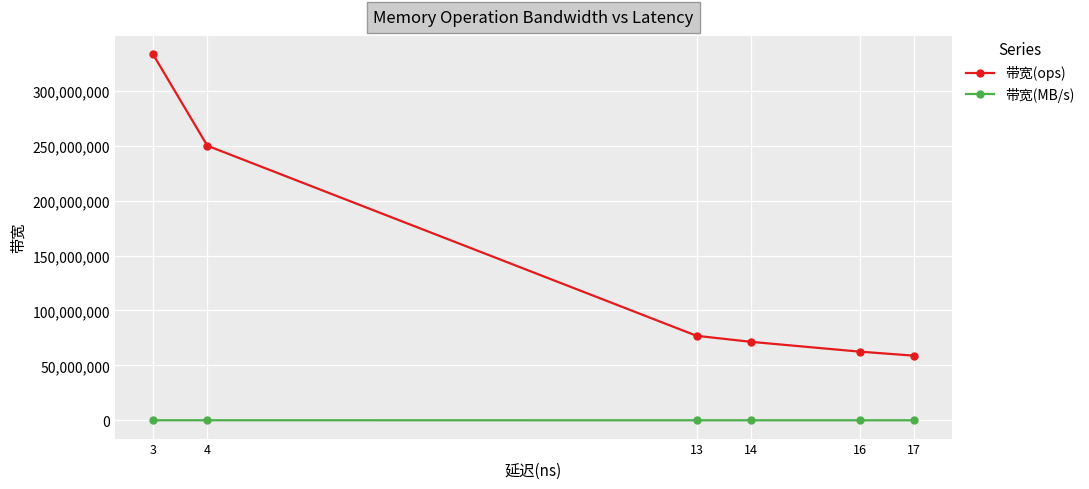

Which series has the largest range (max minus min)?

带宽(ops)